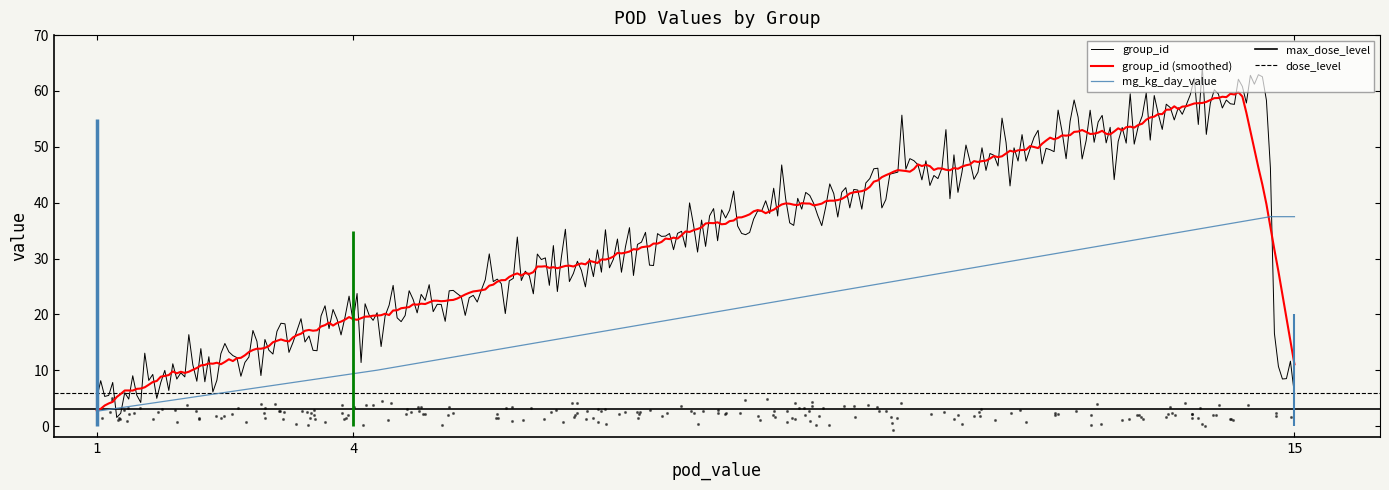

Which series has the largest total across all categories?

group_id